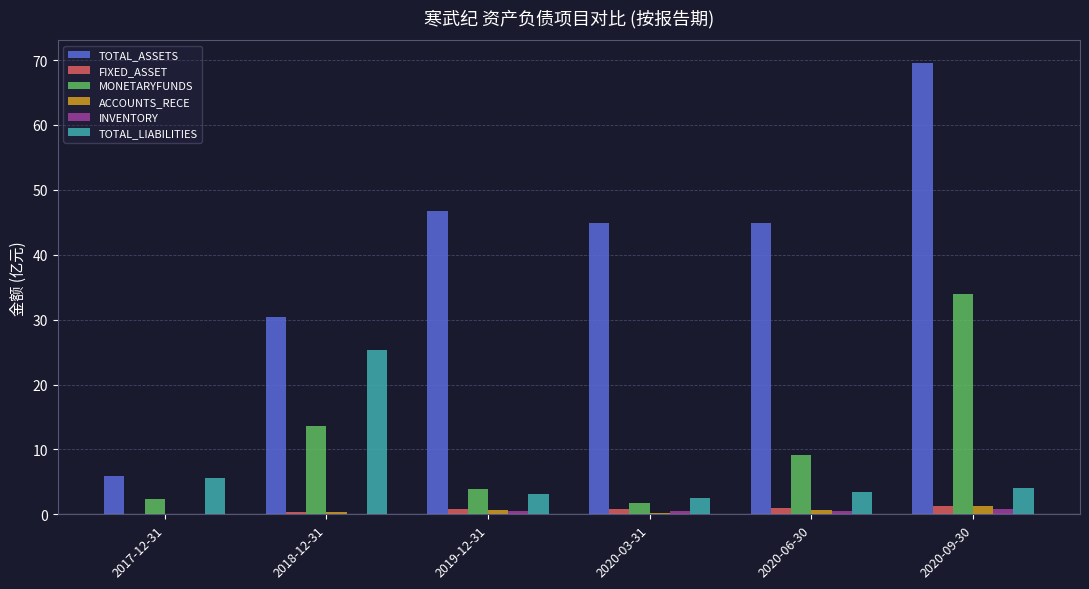

What is the sum of all FIXED_ASSET values?

4.5